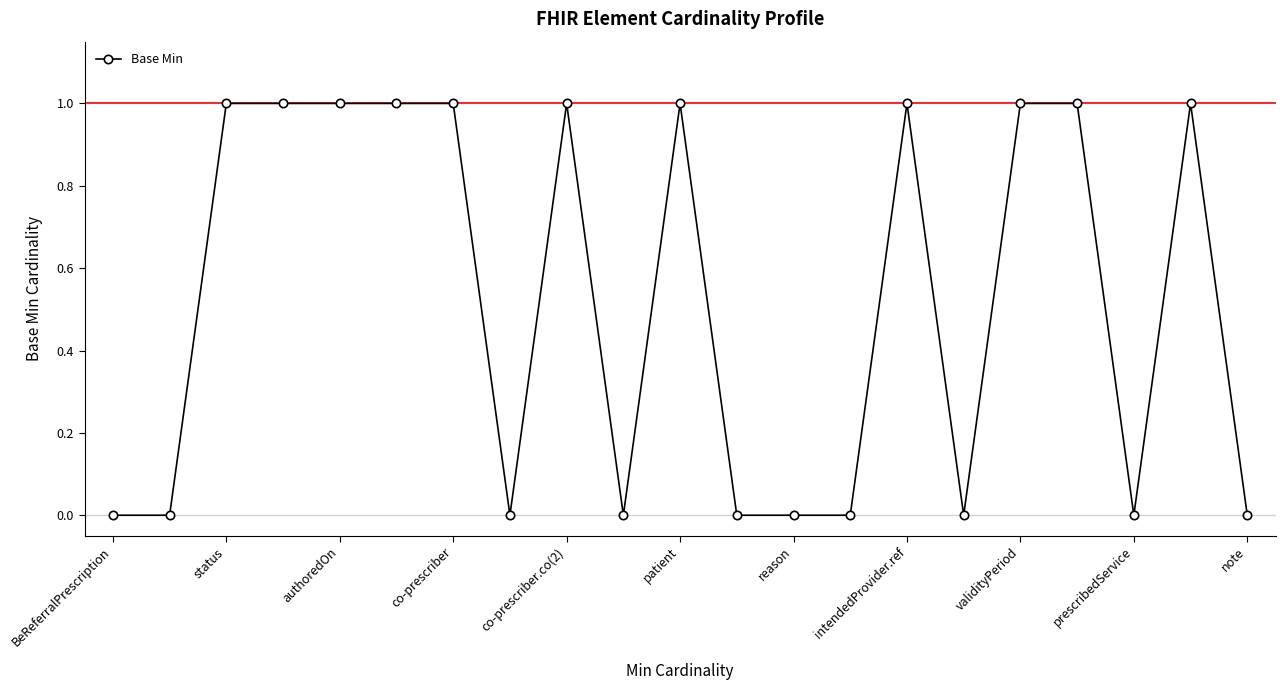

What is the value of the 18th point from the left?

1